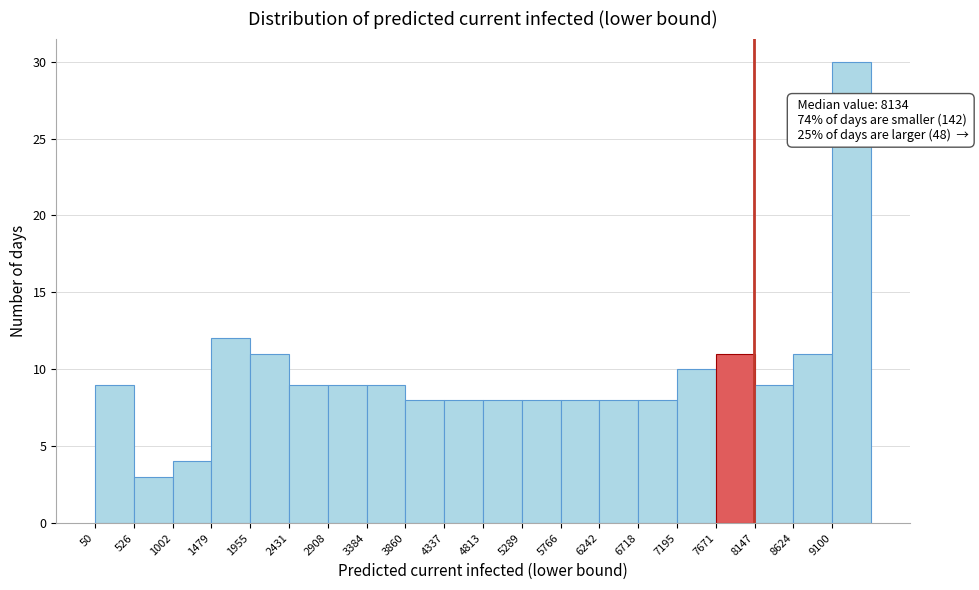

Over which range of the x-axis is the bar tallest?

9100 to 9600